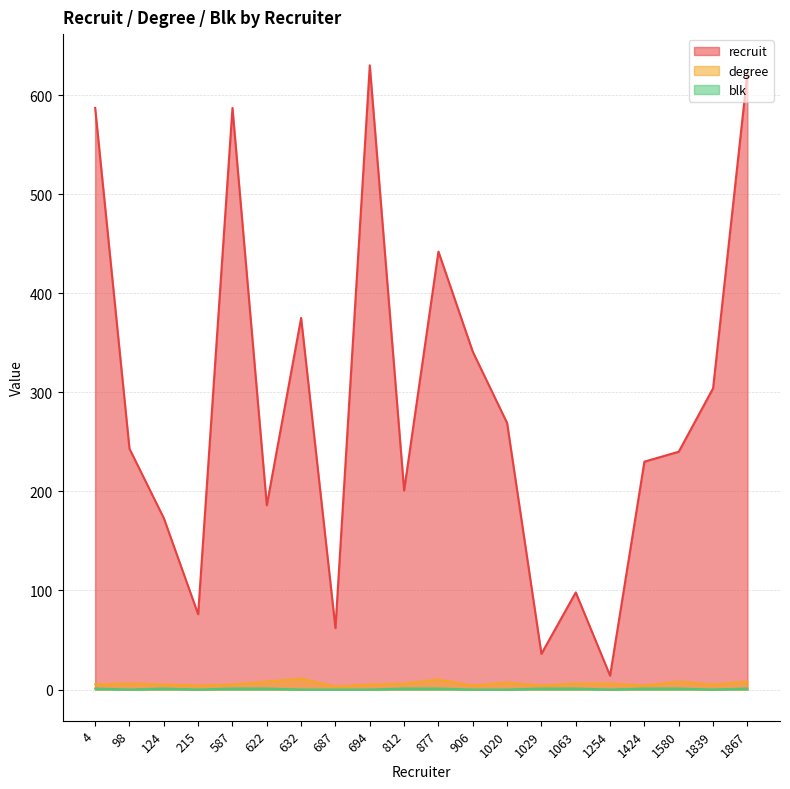

What is the difference between the degree values at 906 and 1839?

1